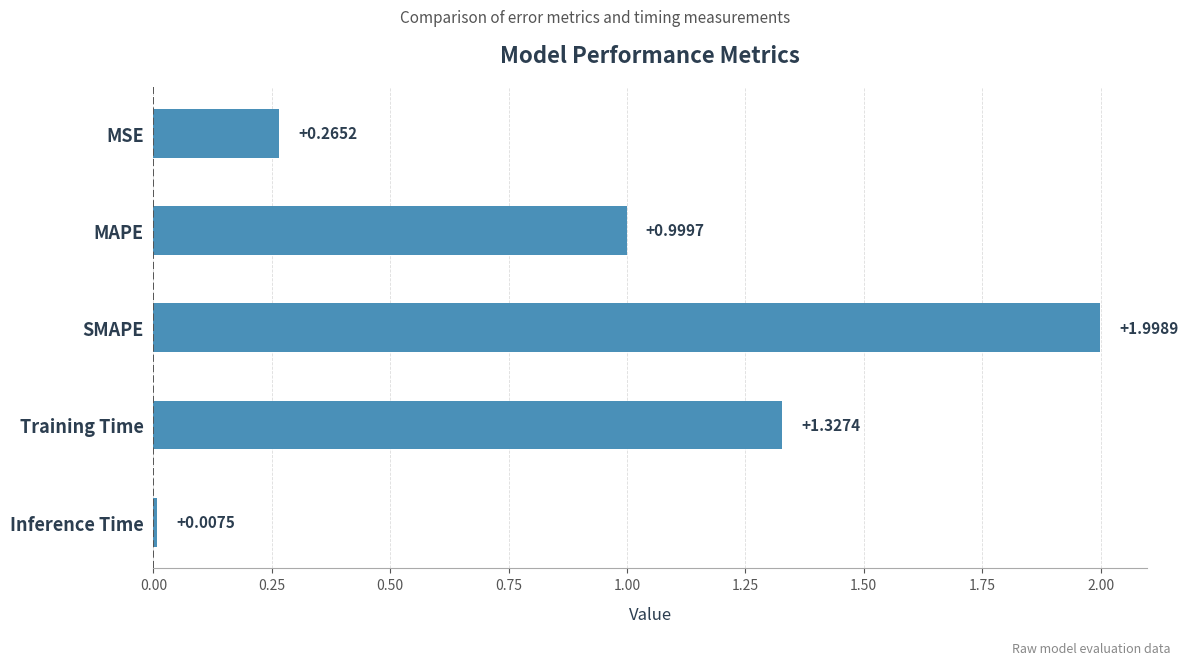

List the labels in order of value, smallest first.

Inference Time, MSE, MAPE, Training Time, SMAPE